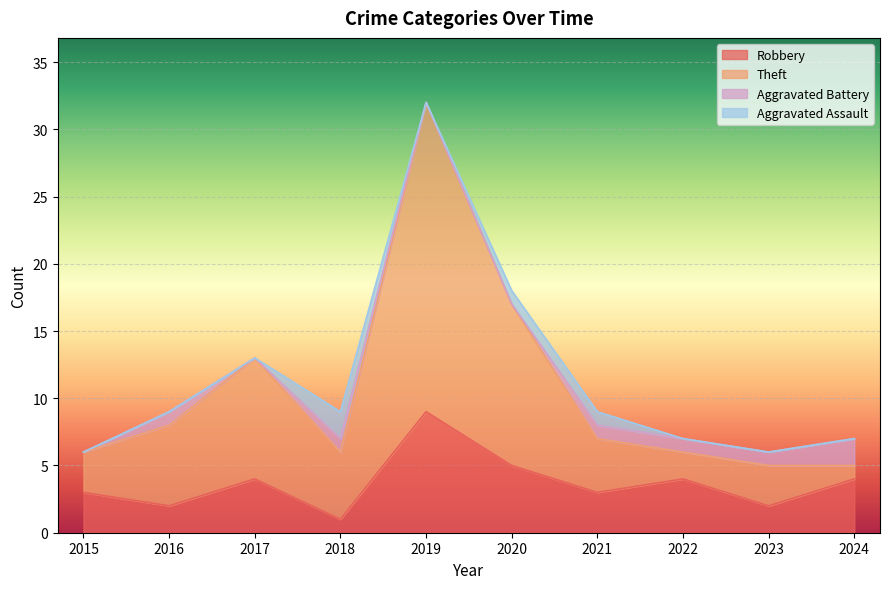

What is the value of the Robbery point at the 7th from the left?

3